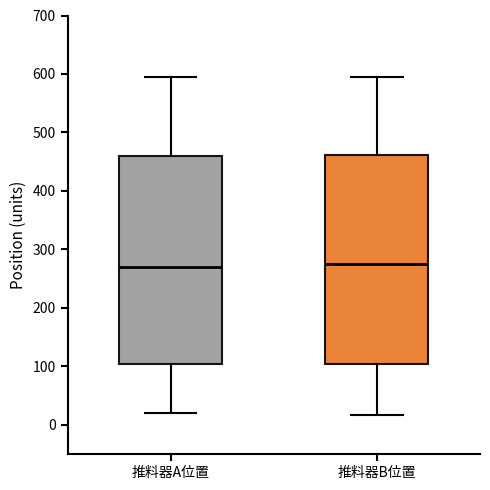

Reading left to right, transcribe this box plot: for each box, give where its median line is, the range the box spans, and where its two whiskers end, as read against the y-axis. The values are not printed on the chart, so give them approximately, as read against the axis.

推料器A位置: median 270, box 100 to 460, whiskers 20 to 600
推料器B位置: median 270, box 100 to 460, whiskers 20 to 600